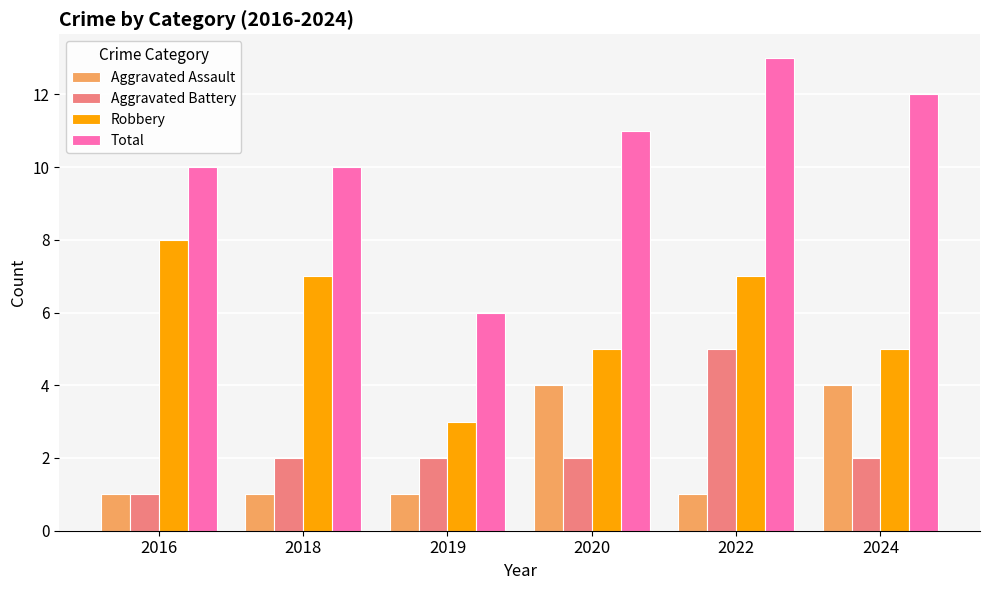

Are the bars grouped side by side (vs. stacked)?

Yes